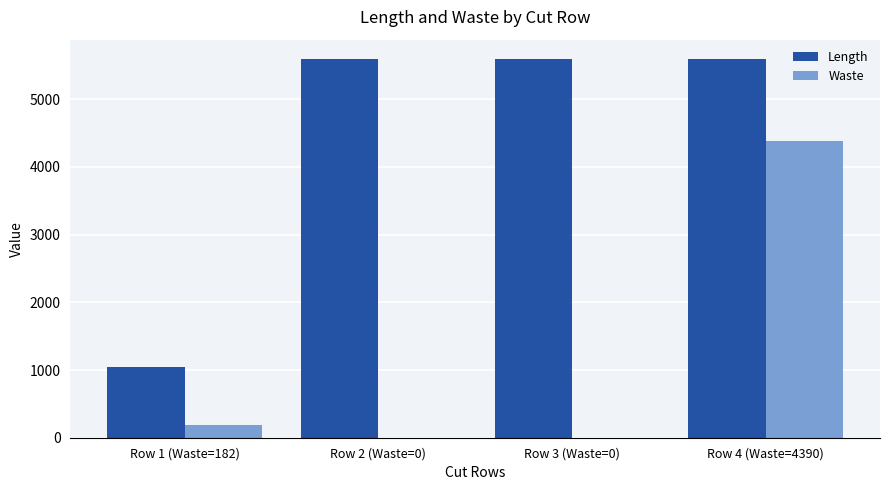

Which series has the widest spread of values?

Length